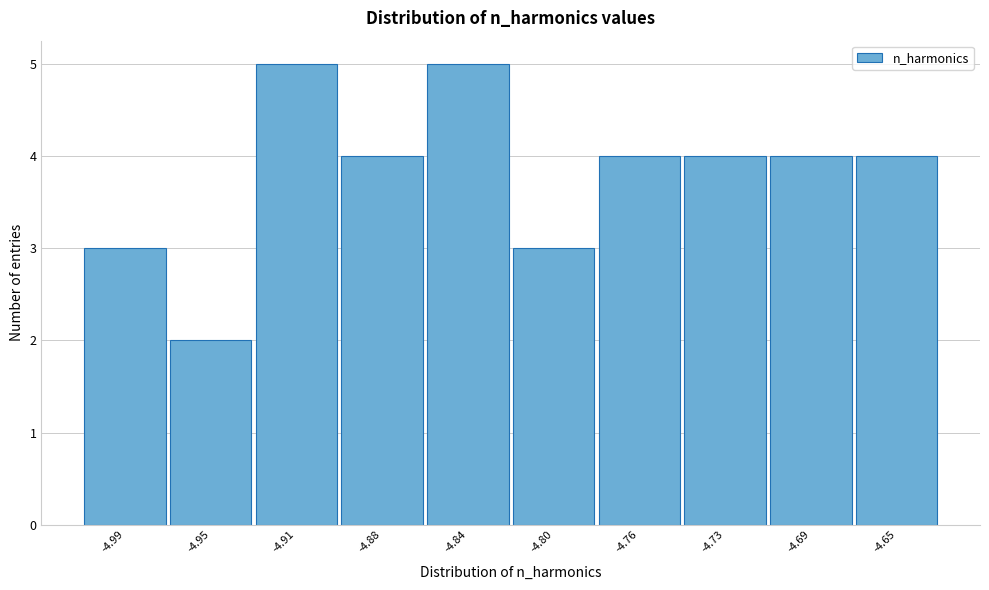

Reading left to right, extract all data points from this chart.

3	2	5	4	5	3	4	4	4	4